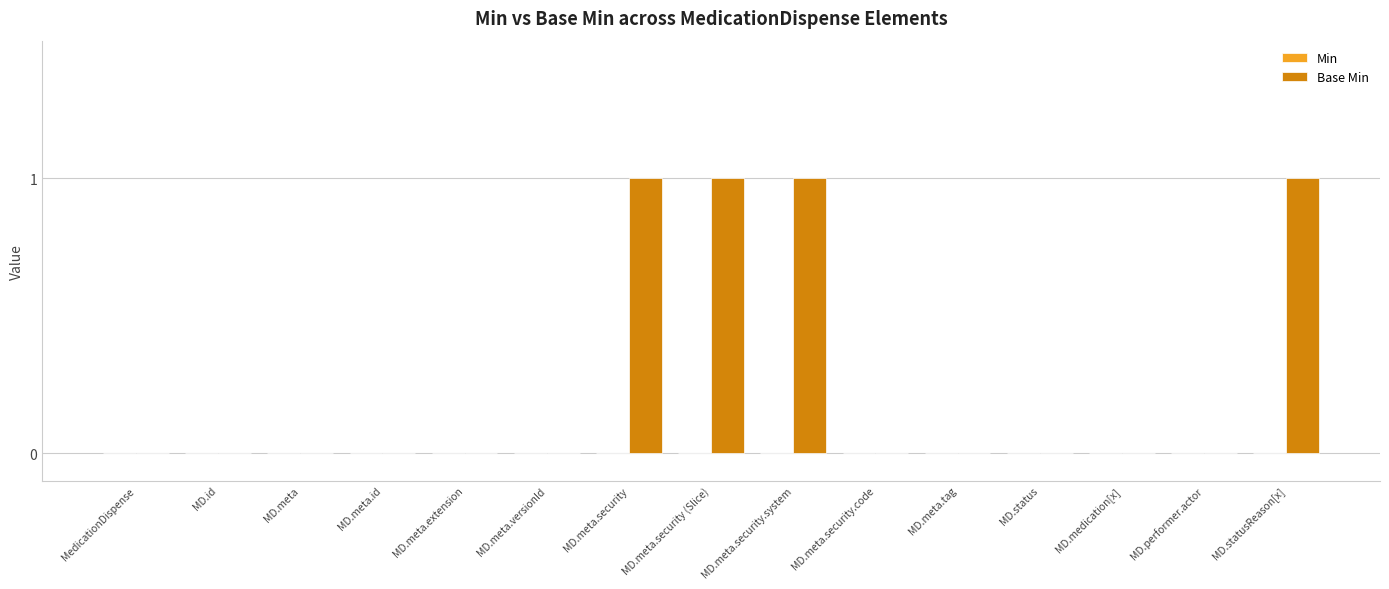

Count the number of categories in the chart.

15